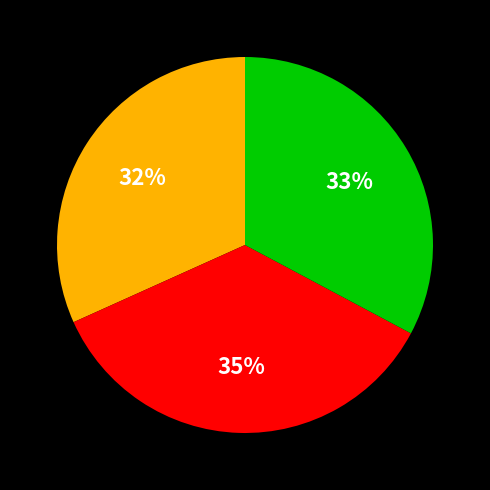

Is there a majority slice in this chart?

No